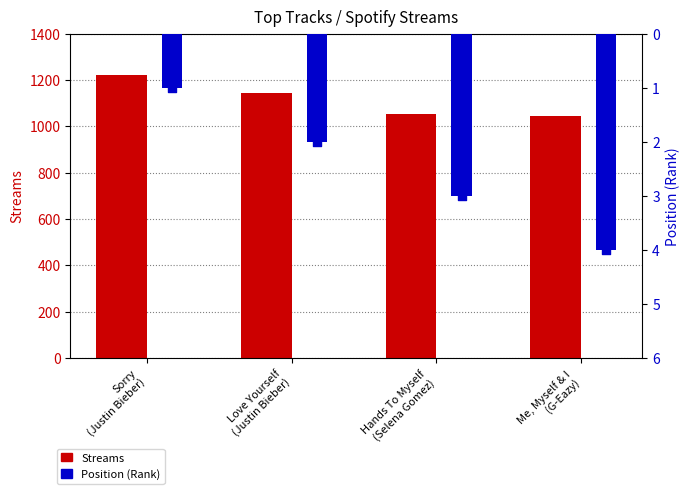

What are all the series names shown in the legend?

Streams, Position (Rank)